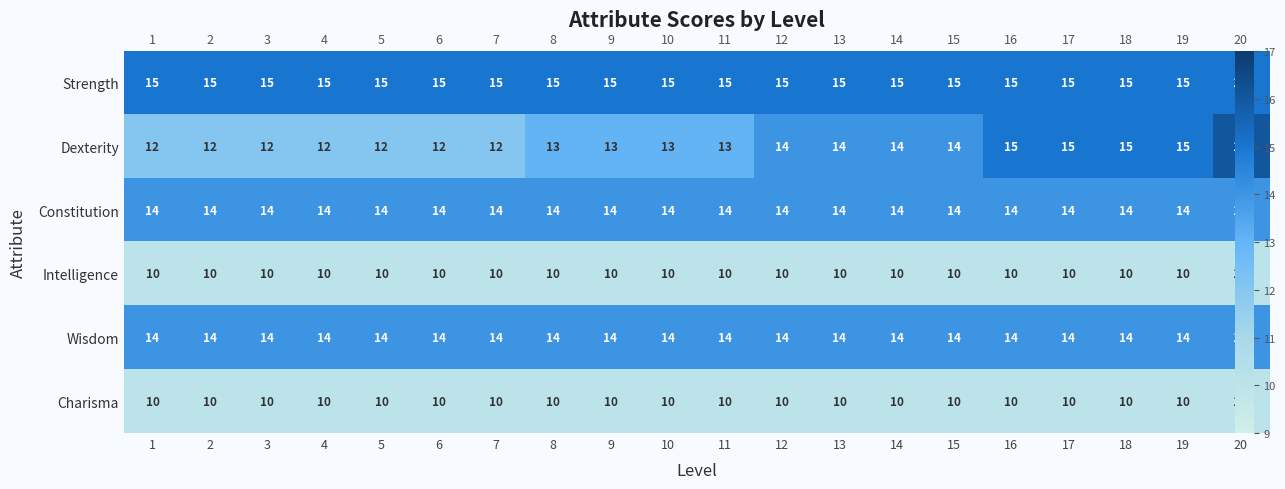

Read the Strength value at 16.

15